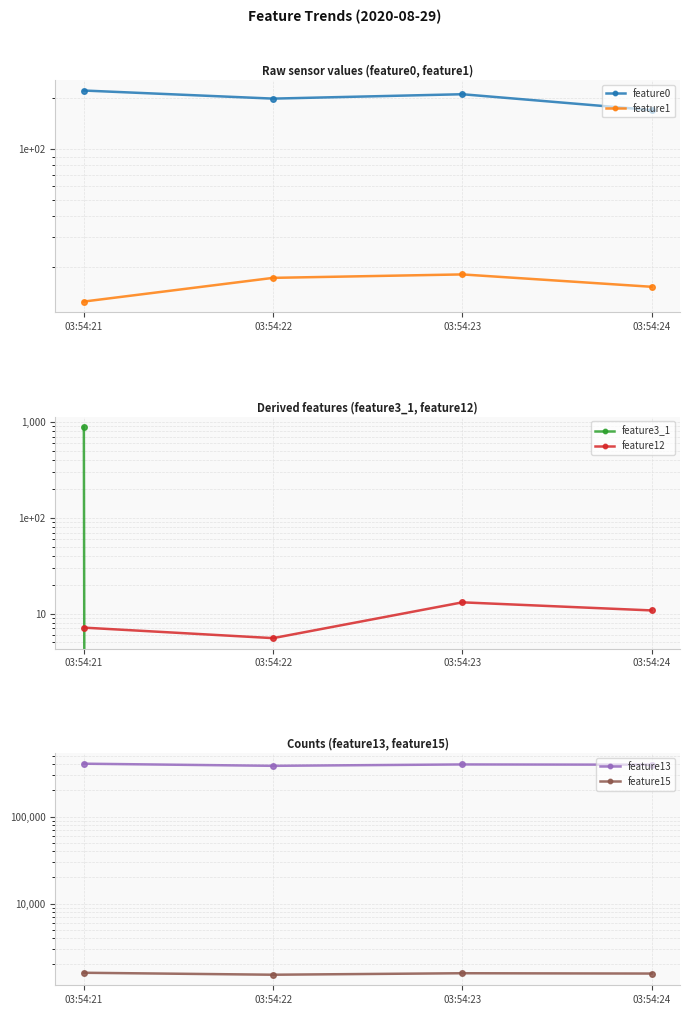

True or false: feature3_1 has more than 2 points higher than both neighbors.

False